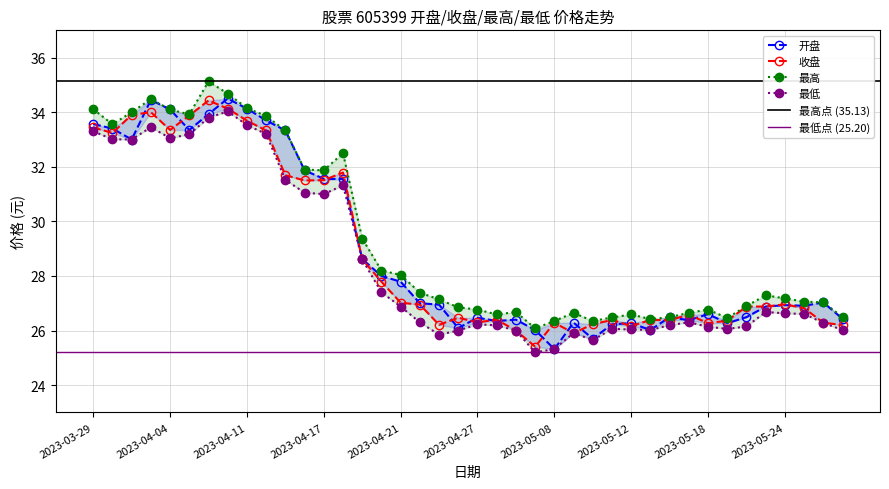

How many lines are shown in the chart?

4